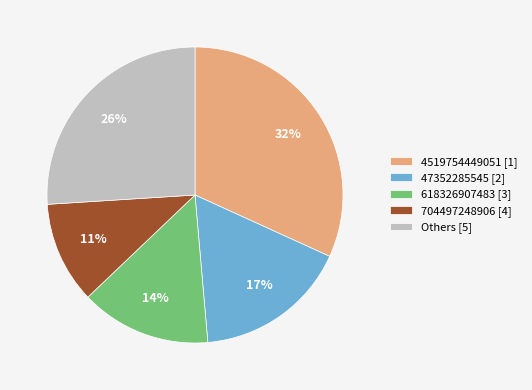

To the nearest percent, what is the difference between the largest and smallest slice percentages?

21%